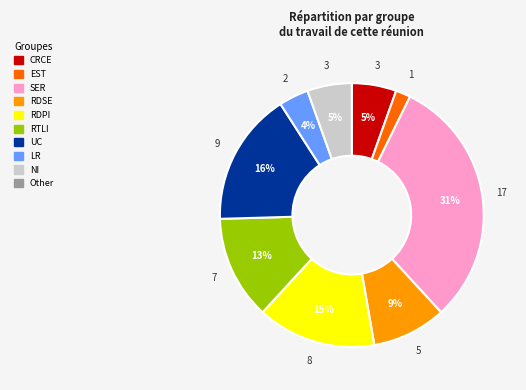

To the nearest percent, what is the difference between the largest and smallest slice percentages?

29%